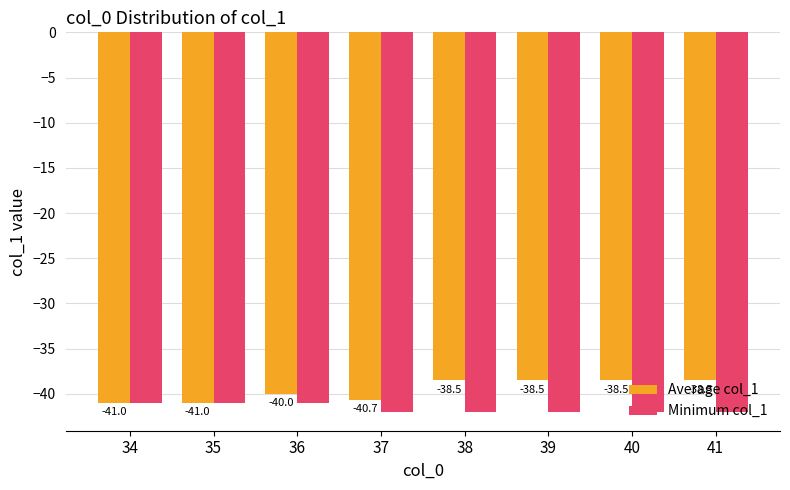

At 41, list the series in order from smallest to largest.

Minimum col_1, Average col_1